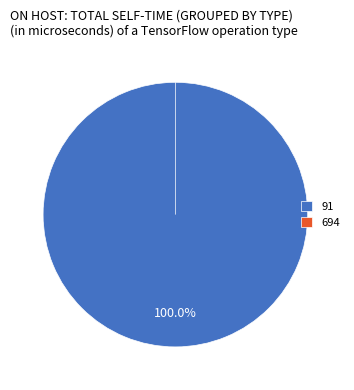

Is there any slice that represents more than half of the pie?

Yes